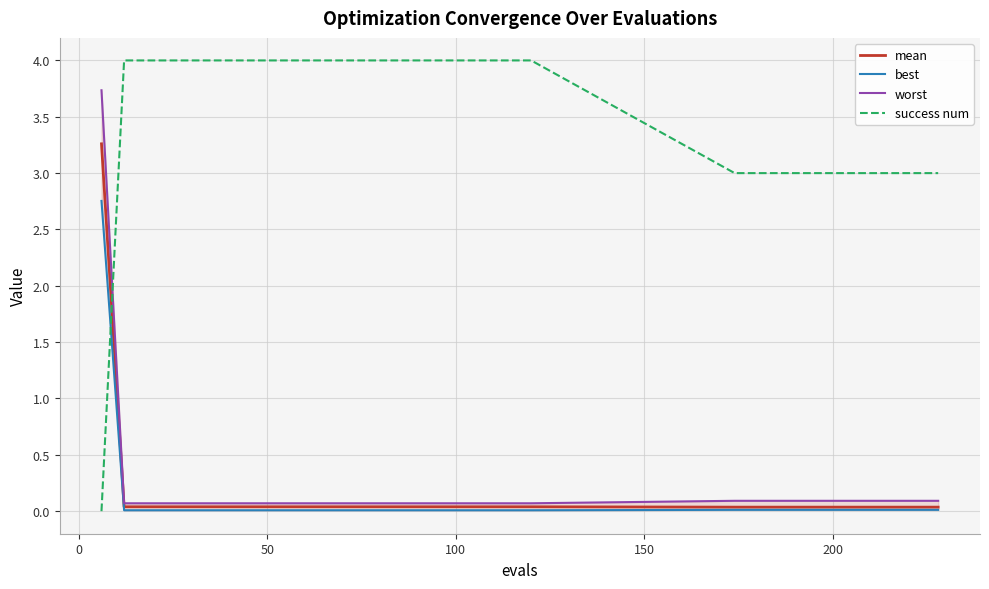

How many times do success num and mean cross each other?

1